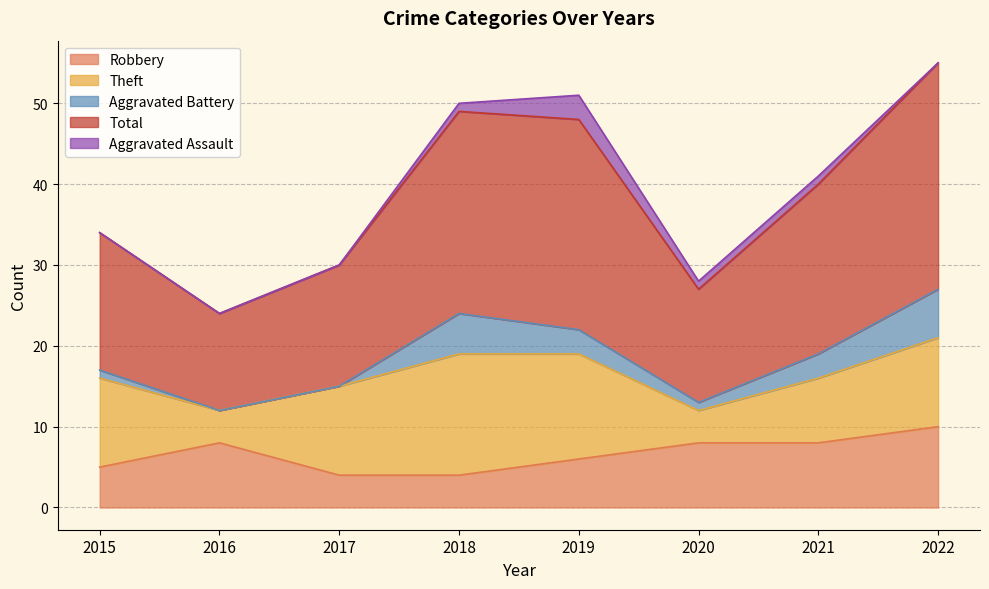

What is the difference between the second highest and minimum values in the Aggravated Battery series?

5